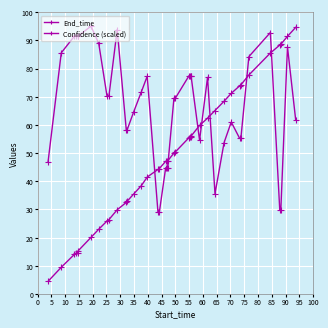

Rank the series by their maximum value, from lowest to highest.

End_time, Confidence (scaled)